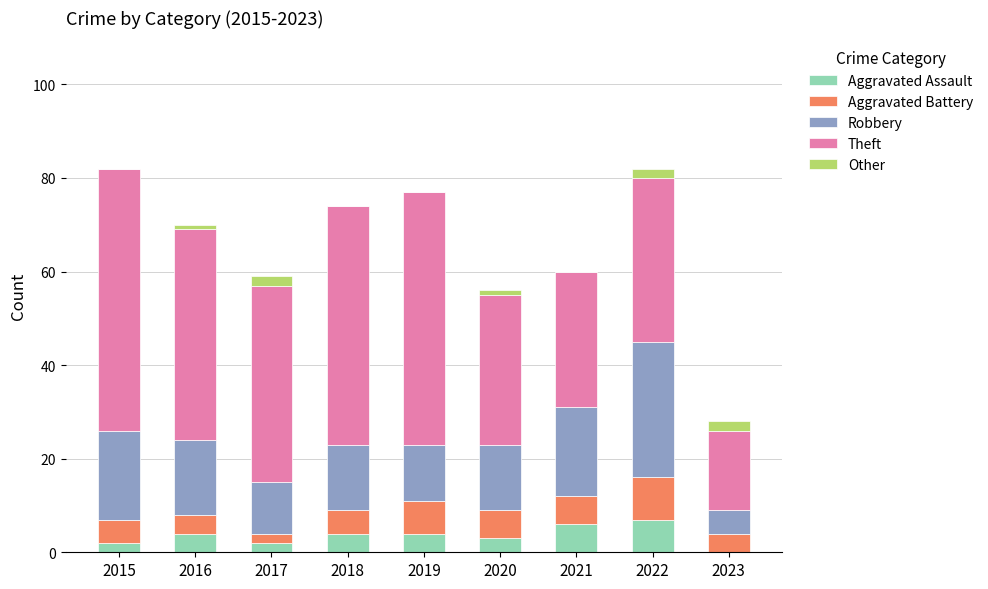

Read the Aggravated Assault value at 2019.

4